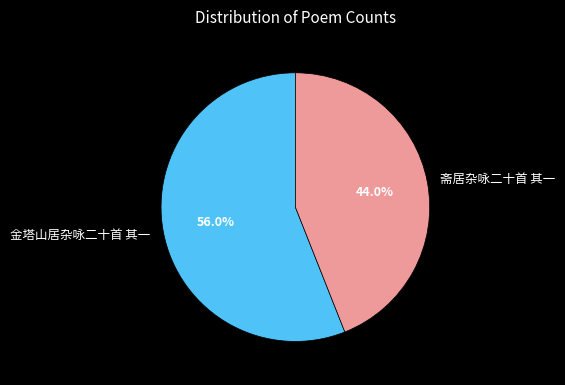

Which category has the smallest portion of the pie?

斋居杂咏二十首 其一